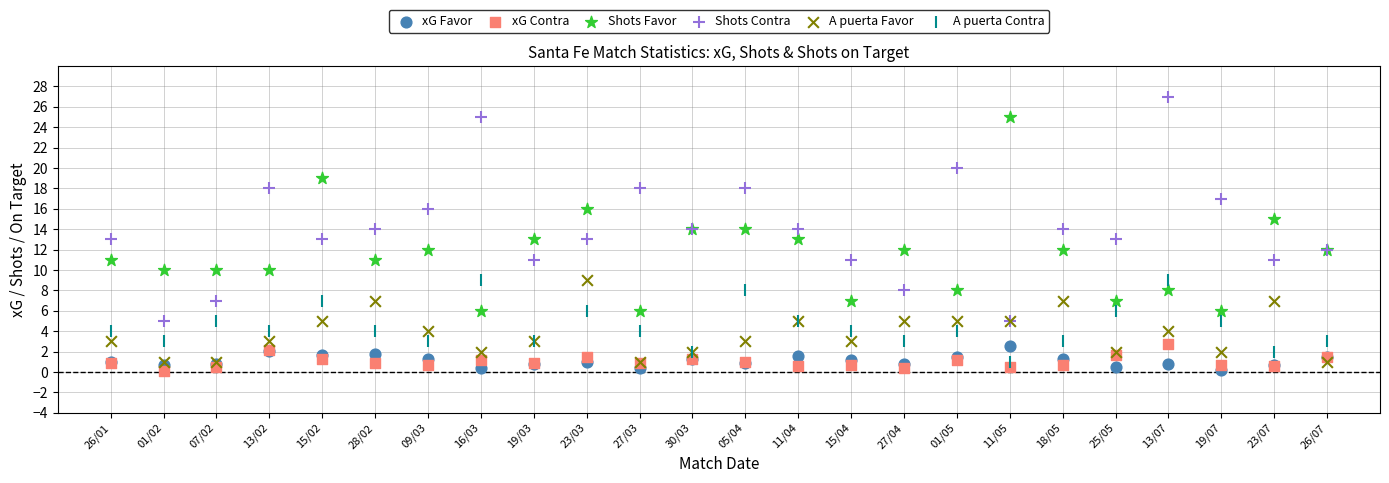

Which series has the widest spread of Y values?

Shots Contra